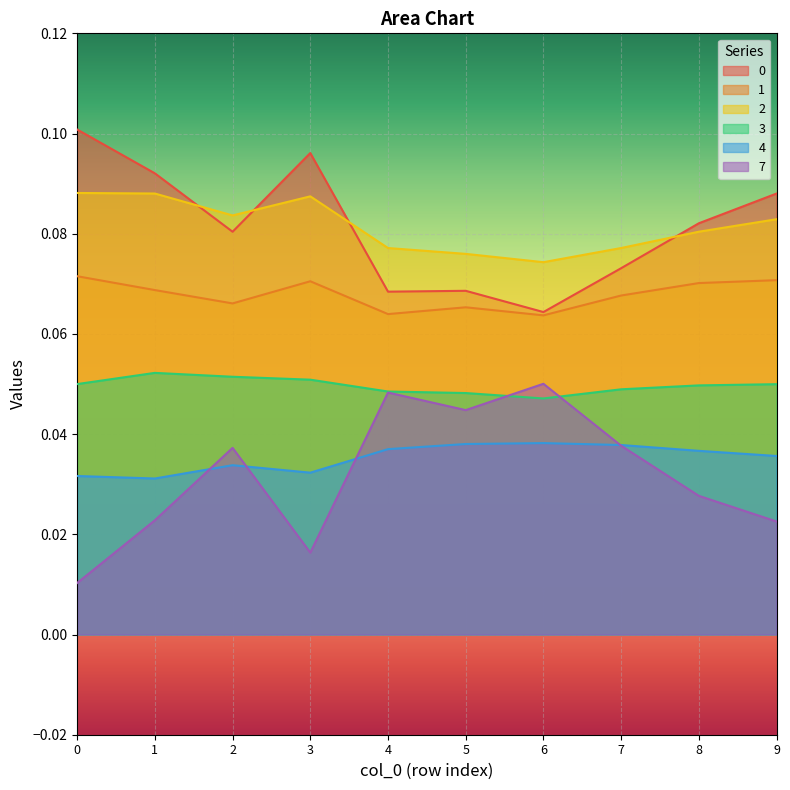

True or false: 1 and 4 cross at least once.

False